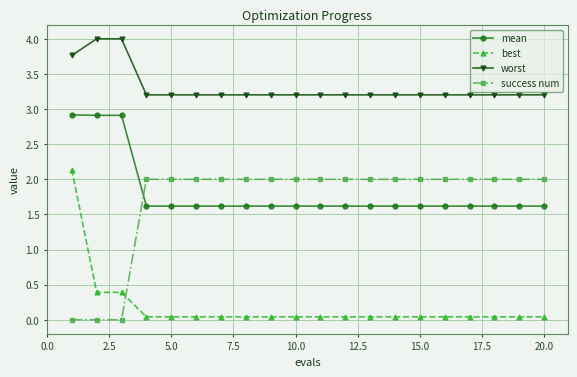

What is the lowest value of the mean series?

1.6